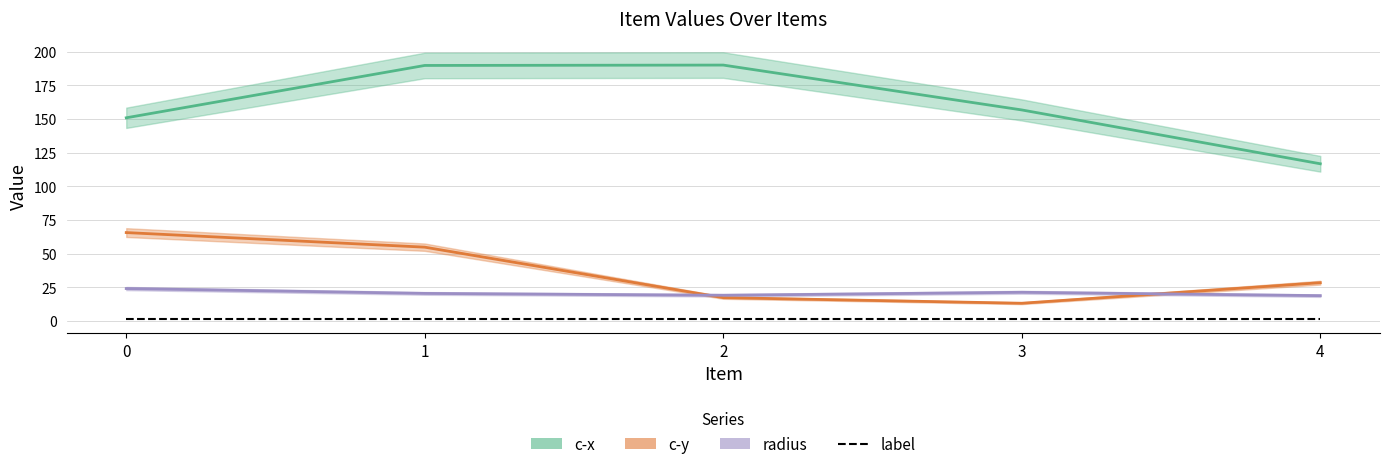

True or false: radius and c-y intersect in this chart.

True